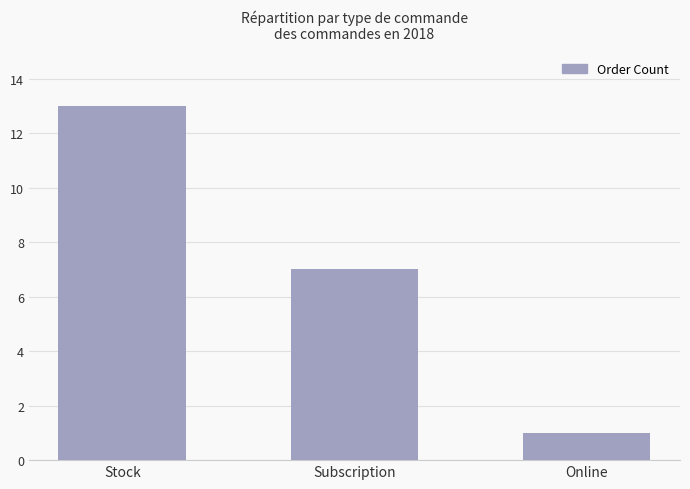

Approximately how many times larger is the value at Subscription compared to Stock?

0.5